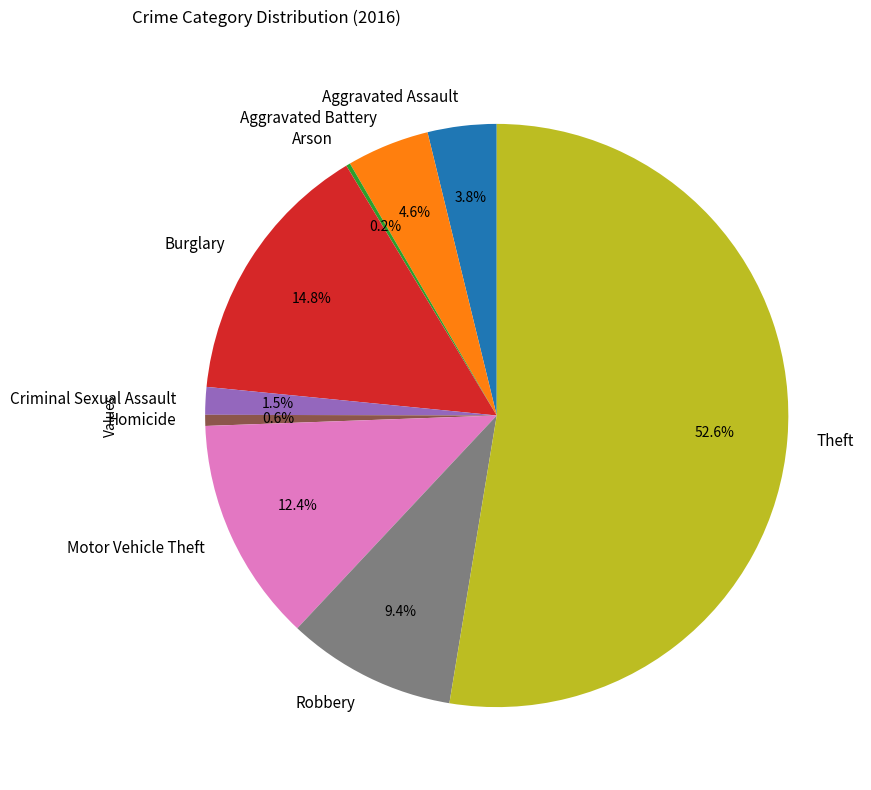

Does any single category account for the majority?

Yes